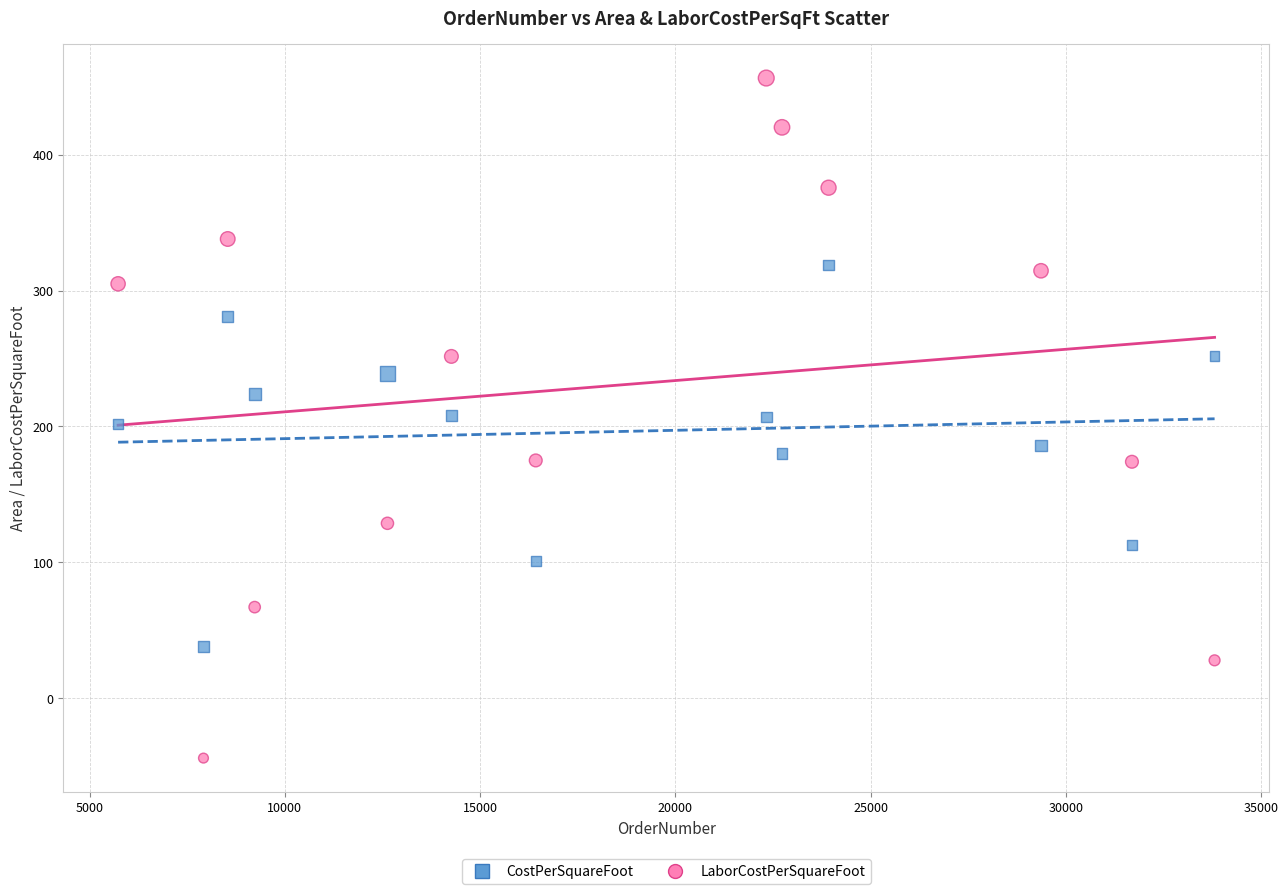

Which series contains the lowest Y value?

LaborCostPerSquareFoot